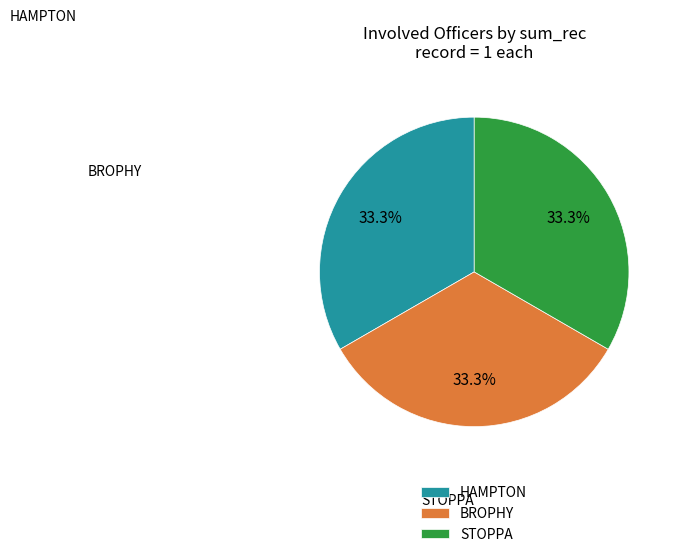

Which category has the smallest portion of the pie?

HAMPTON